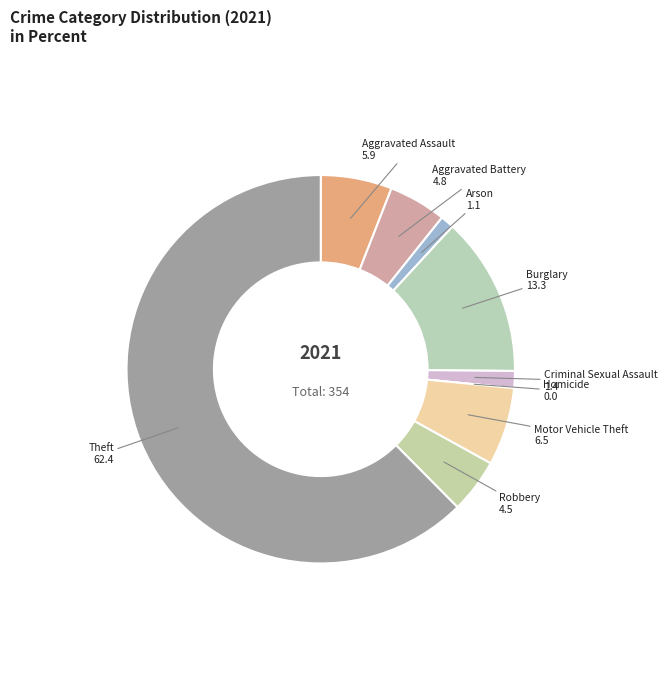

How many segments does this pie chart have?

9